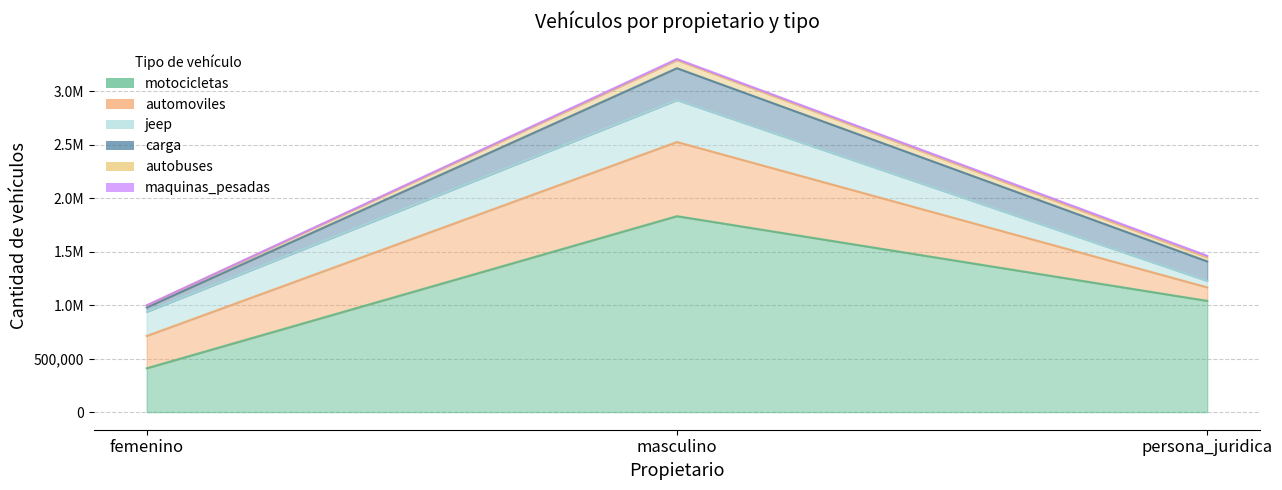

Count the motocicletas values in the range 409366 to 1831636.

3